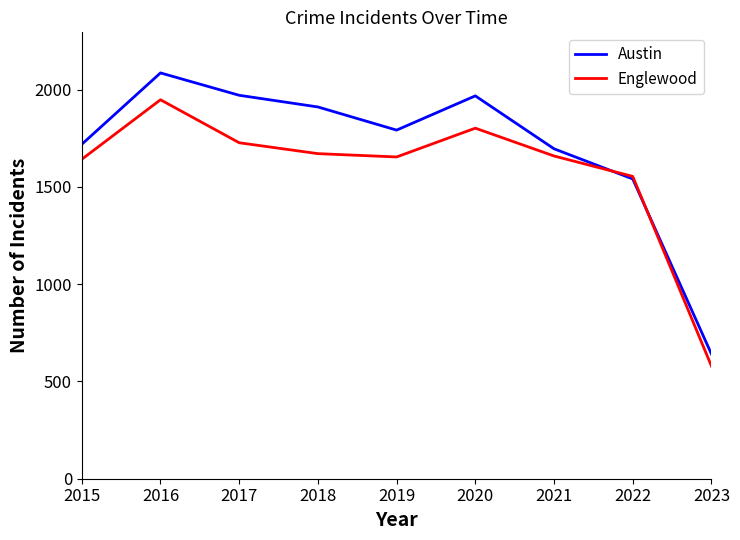

True or false: Austin has a value of 2377 at 2015.

False